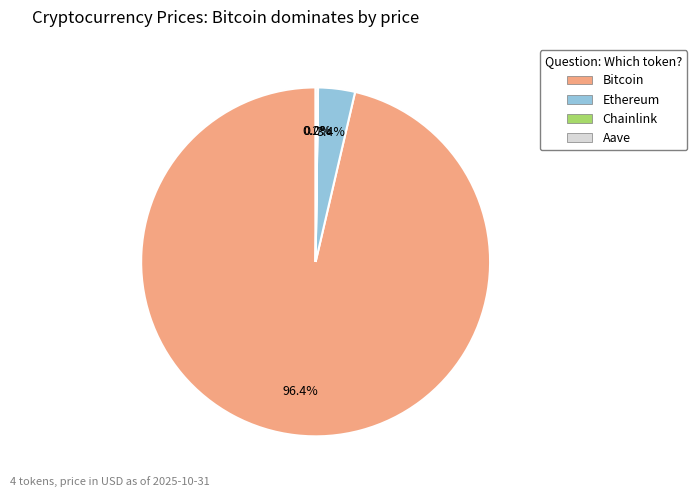

Which slice is the largest?

Bitcoin